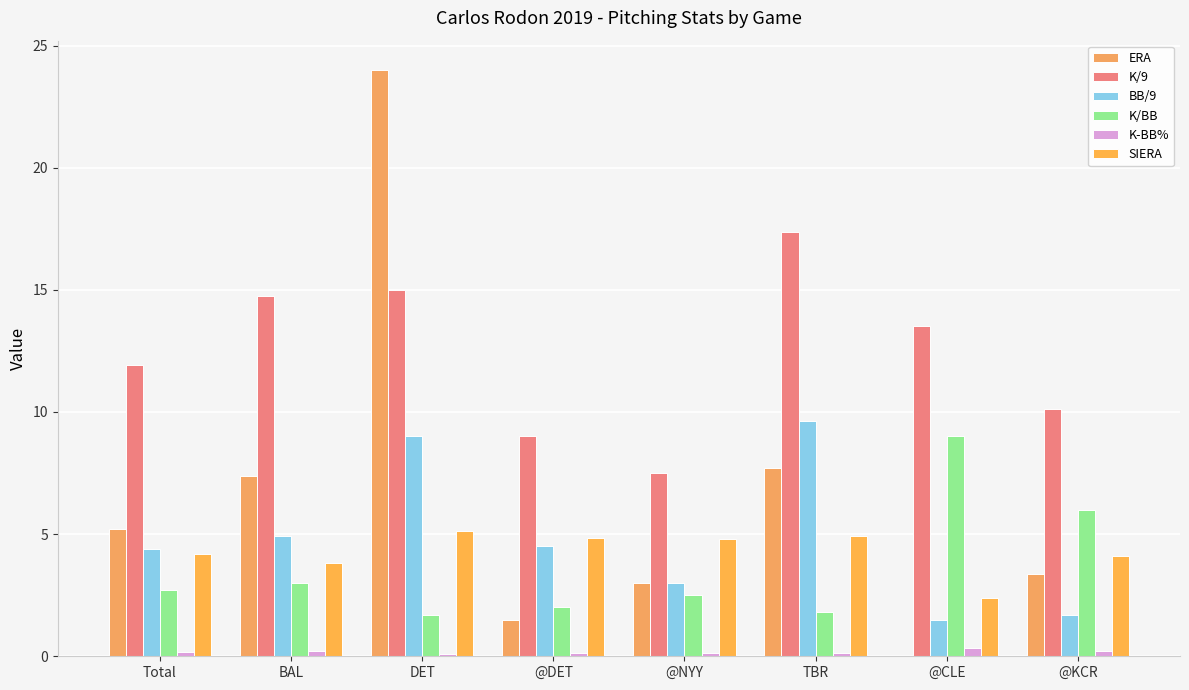

How many data points does each series have?

8